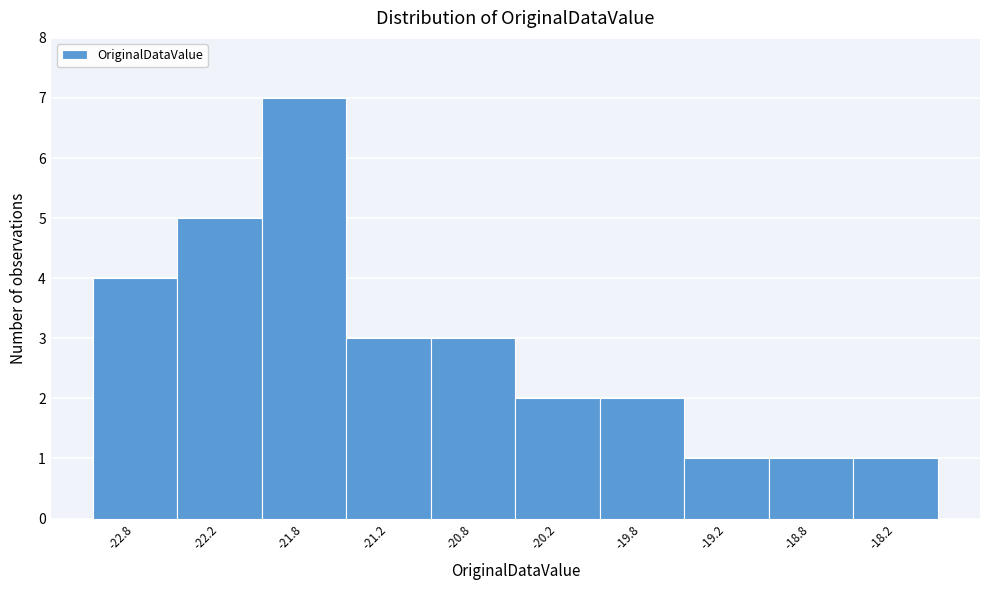

Reading left to right, list every bar in this chart as the range it spans on the x-axis followed by its height. The values are not printed on the chart, so give them approximately, as read against the axis.

-23.0 to -22.5: 4
-22.5 to -22.0: 5
-22.0 to -21.5: 7
-21.5 to -21.0: 3
-21.0 to -20.5: 3
-20.5 to -20.0: 2
-20.0 to -19.5: 2
-19.5 to -19.0: 1
-19.0 to -18.5: 1
-18.5 to -18.0: 1